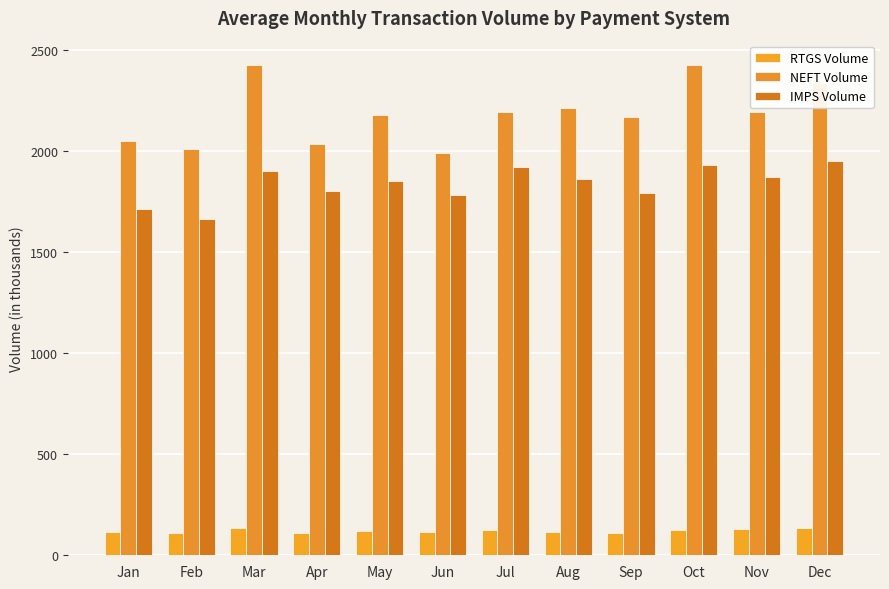

What are all the series names shown in the legend?

RTGS Volume, NEFT Volume, IMPS Volume